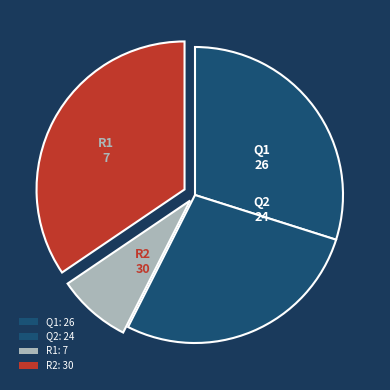

How many slices are in this pie chart?

4